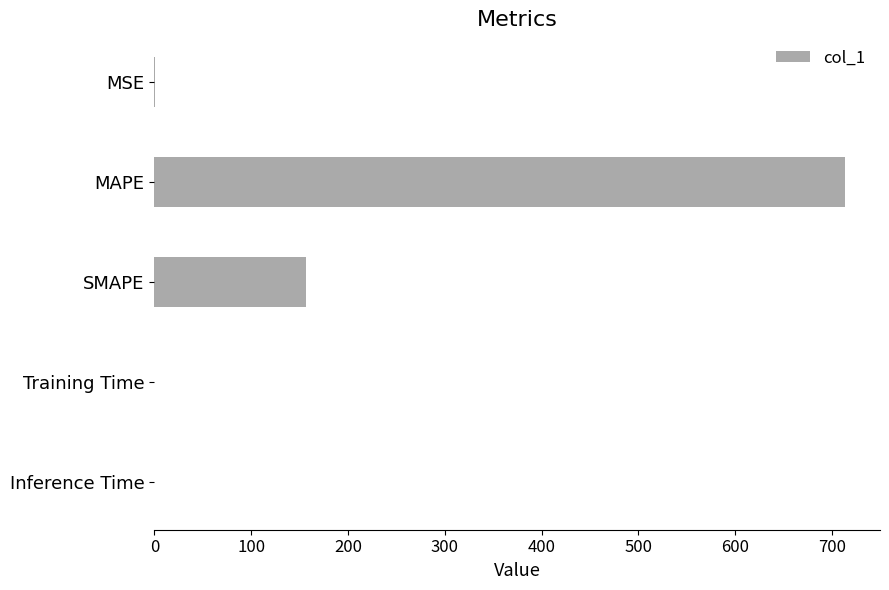

Between MSE and MAPE, which is larger?

MAPE